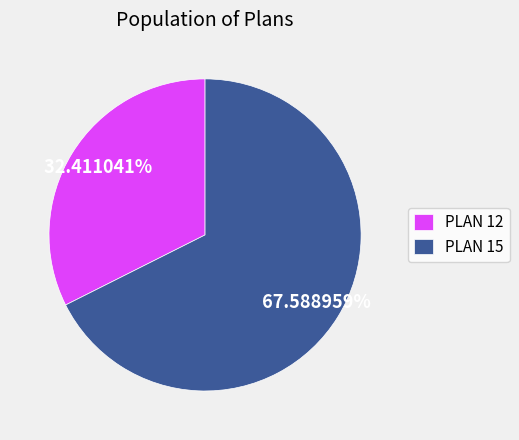

Does PLAN 15 represent more than half of the total?

Yes